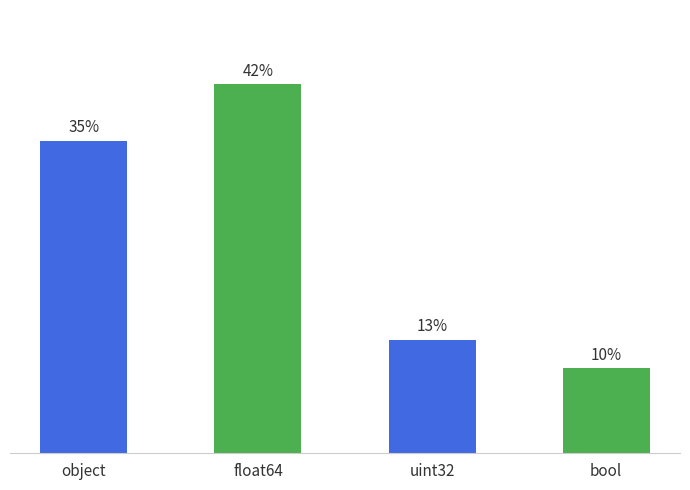

What position from the right is uint32?

2